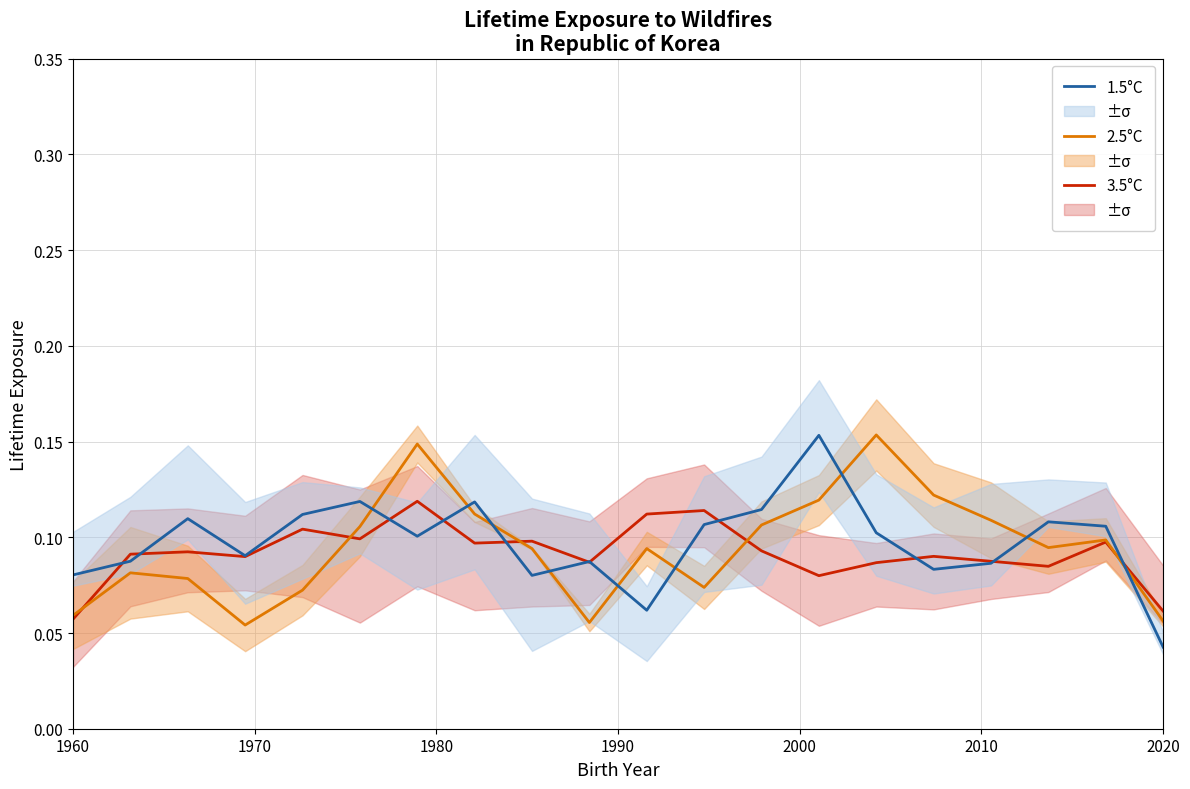

Reading left to right, list all the values displayed in this chart.

3.5°C: 0.1	0.1	0.1	0.1	0.1	0.1	0.1	0.1	0.1	0.1	0.1	0.1	0.1	0.1	0.1	0.1	0.1	0.1	0.1	0.1
2.5°C: 0.1	0.1	0.1	0.1	0.1	0.1	0.1	0.1	0.1	0.1	0.1	0.1	0.1	0.1	0.2	0.1	0.1	0.1	0.1	0.1
1.5°C: 0.1	0.1	0.1	0.1	0.1	0.1	0.1	0.1	0.1	0.1	0.1	0.1	0.1	0.2	0.1	0.1	0.1	0.1	0.1	0.0